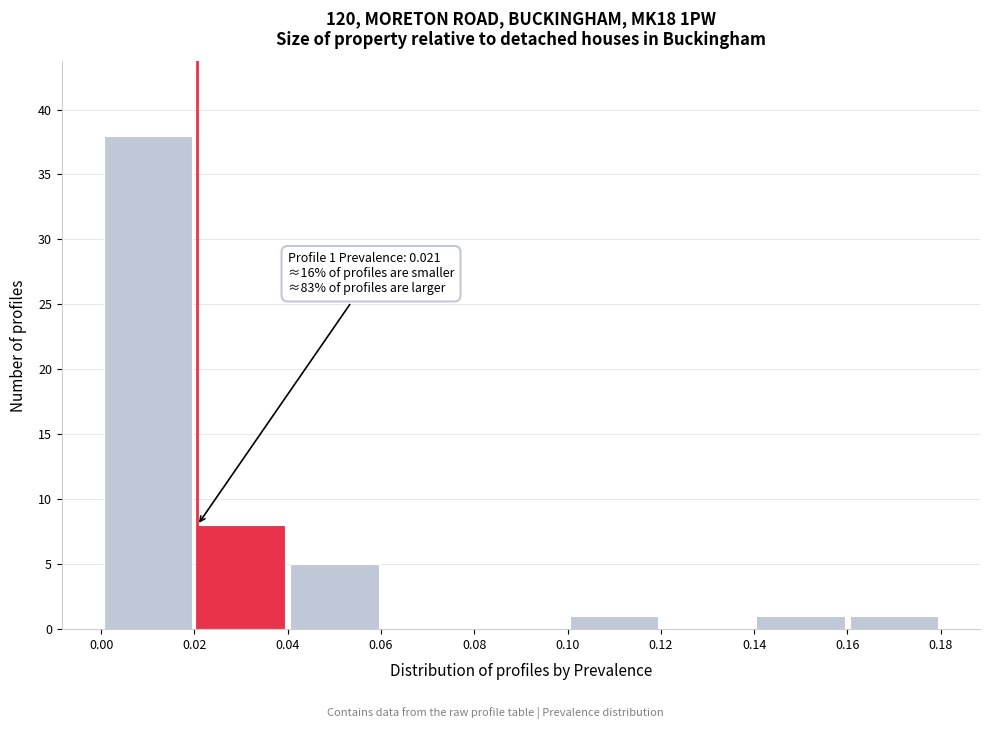

Over which range of the x-axis is the bar tallest?

0.00 to 0.02